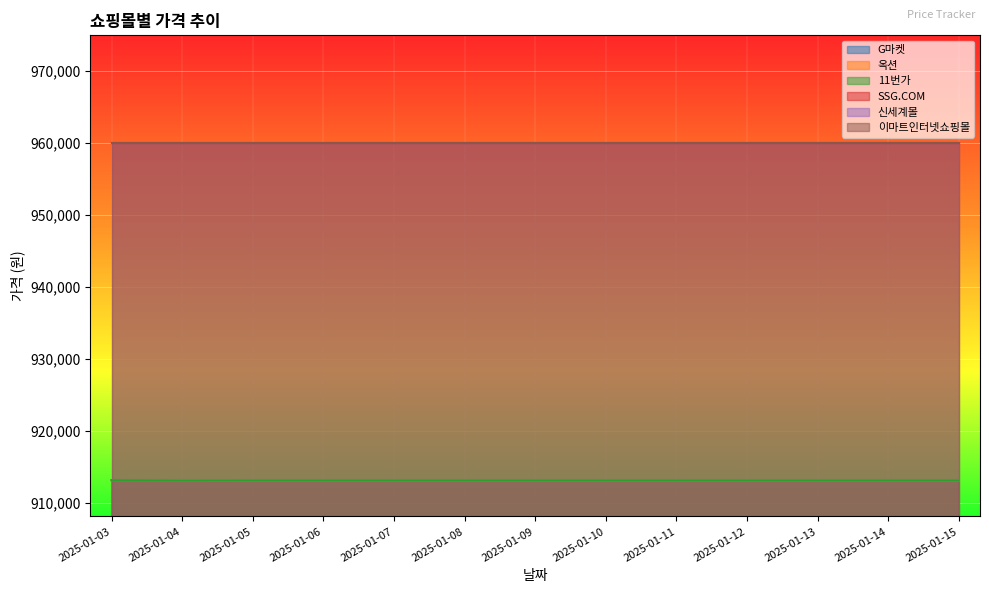

List the labels in order of 11번가 value, smallest first.

2025-01-04, 2025-01-05, 2025-01-06, 2025-01-07, 2025-01-08, 2025-01-09, 2025-01-10, 2025-01-11, 2025-01-12, 2025-01-13, 2025-01-14, 2025-01-15, 2025-01-03